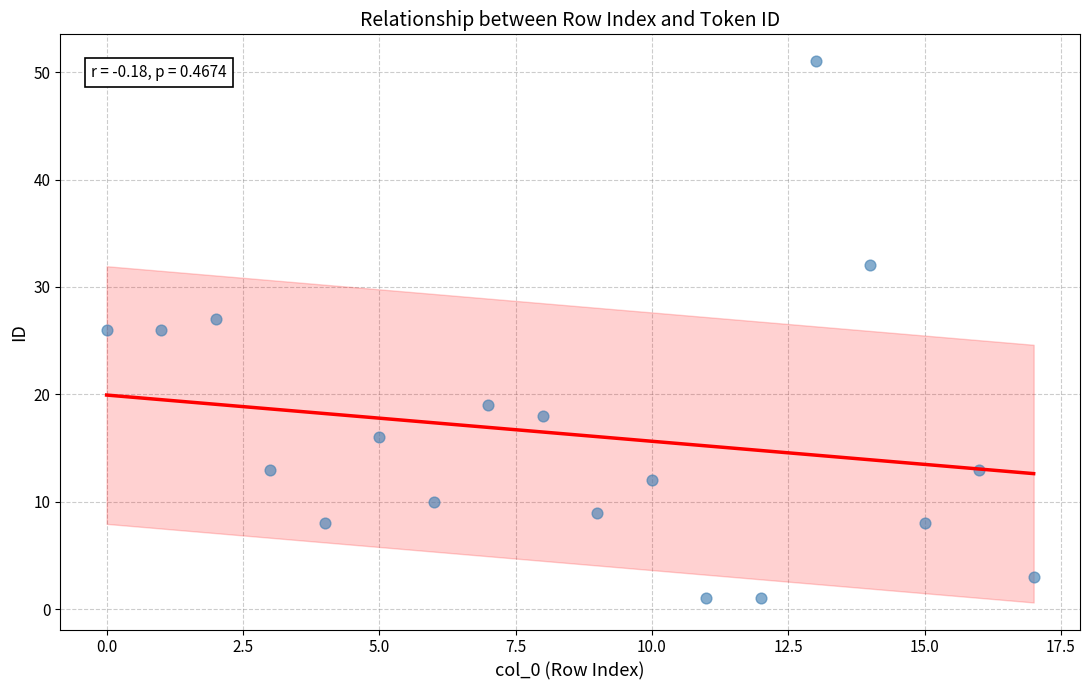

What is the range of Y values (max minus min)?

50